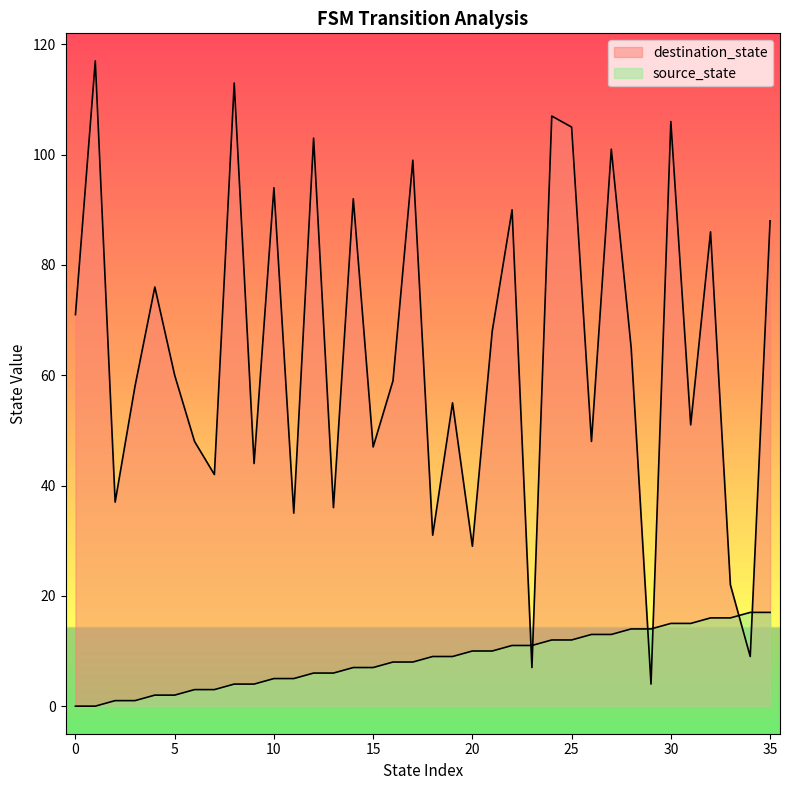

Reading left to right, extract all data points from this chart.

source_state: 0=0	1=0	2=1	3=1	4=2	5=2	6=3	7=3	8=4	9=4	10=5	11=5	12=6	13=6	14=7	15=7	16=8	17=8	18=9	19=9	20=10	21=10	22=11	23=11	24=12	25=12	26=13	27=13	28=14	29=14	30=15	31=15	32=16	33=16	34=17	35=17
destination_state: 0=71	1=117	2=37	3=58	4=76	5=60	6=48	7=42	8=113	9=44	10=94	11=35	12=103	13=36	14=92	15=47	16=59	17=99	18=31	19=55	20=29	21=68	22=90	23=7	24=107	25=105	26=48	27=101	28=65	29=4	30=106	31=51	32=86	33=22	34=9	35=88